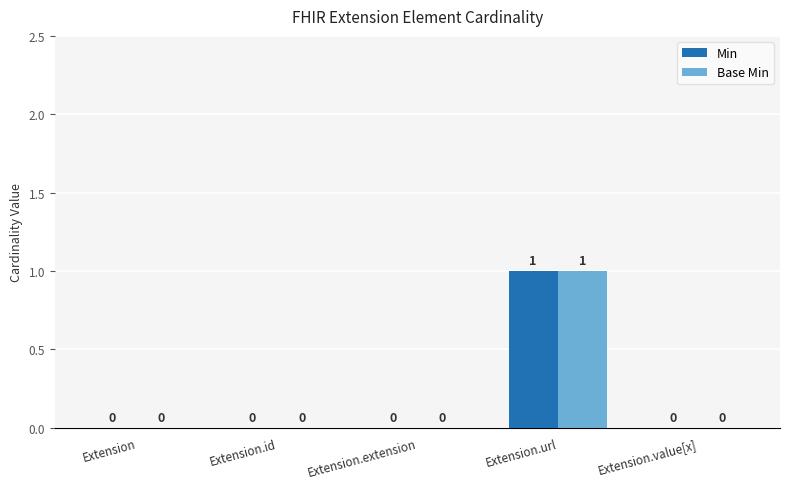

Is the value of Base Min at Extension.id greater than the value of Min at Extension.url?

No